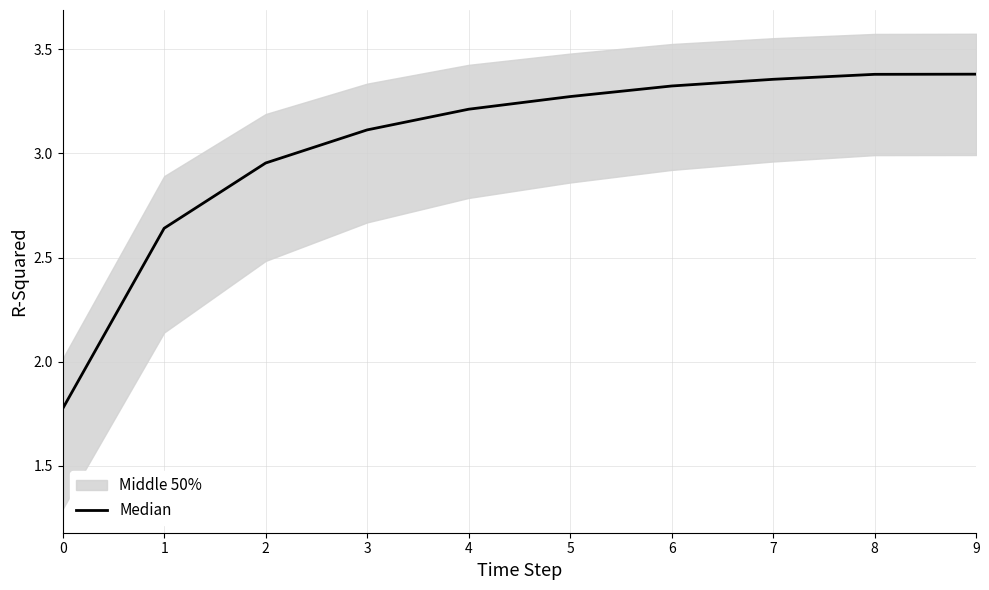

Reading left to right, transcribe all the data shown in this chart.

0=1.8	1=2.6	2=3.0	3=3.1	4=3.2	5=3.3	6=3.3	7=3.4	8=3.4	9=3.4